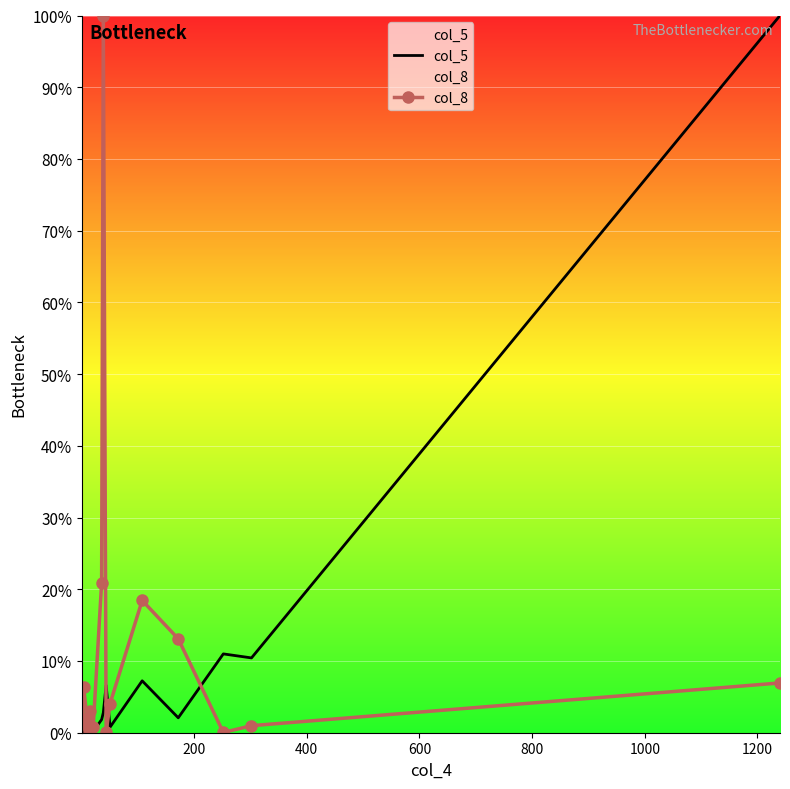

What are all the series names shown in the legend?

col_5, col_8